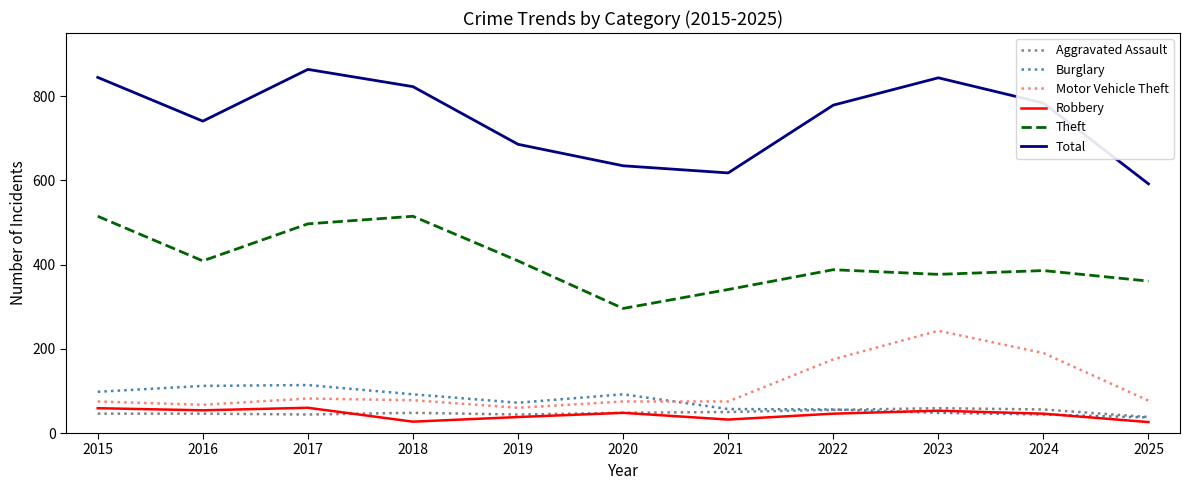

Is it true that Burglary equals 48 at 2023?

True